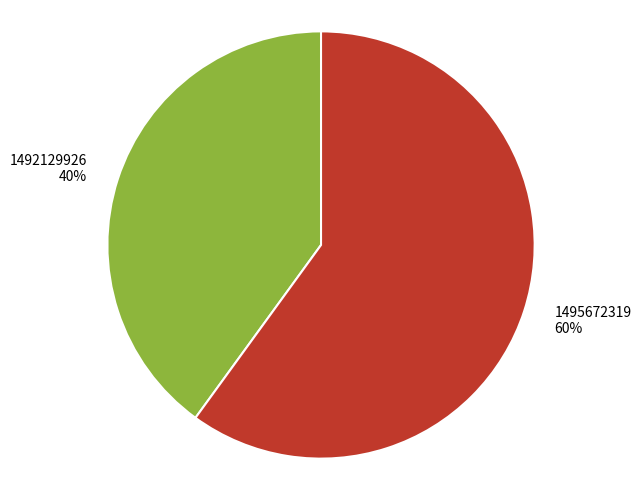

Combined, do 1495672319 and 1492129926 account for over 50%?

Yes